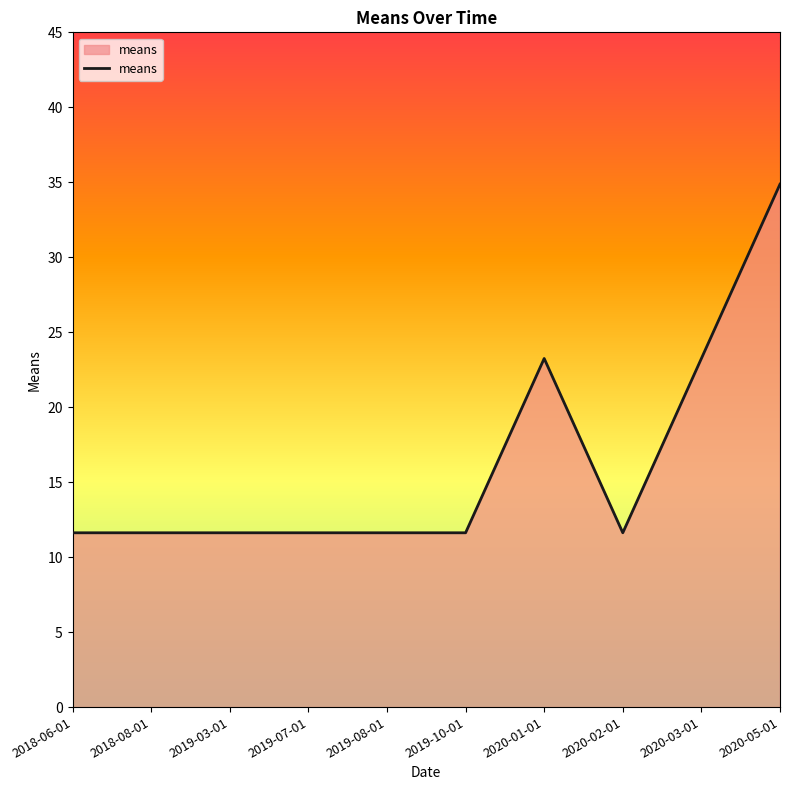

The value at 2018-06-01 is 11.6. True or false?

True